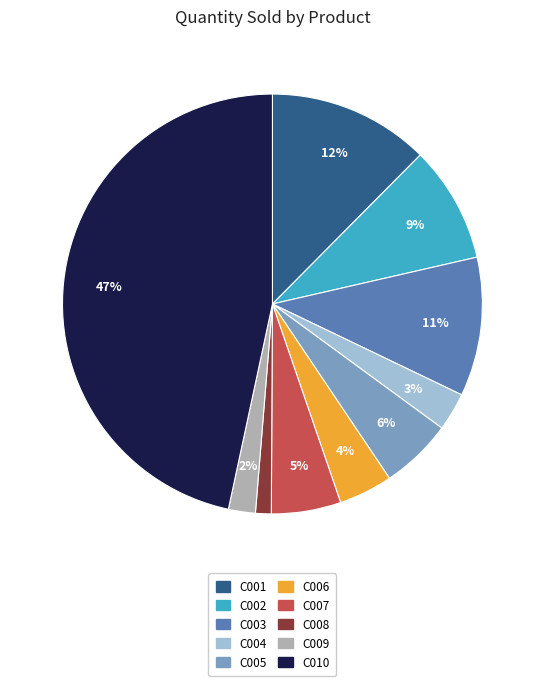

To the nearest percent, what is the difference between the C010 and C004 slice percentages?

44%